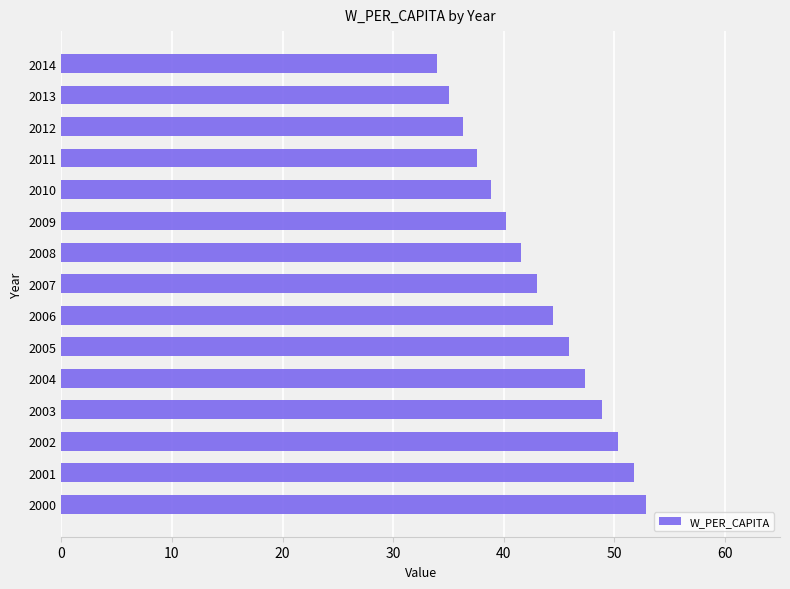

Rank the categories by value from highest to lowest.

2000, 2001, 2002, 2003, 2004, 2005, 2006, 2007, 2008, 2009, 2010, 2011, 2012, 2013, 2014